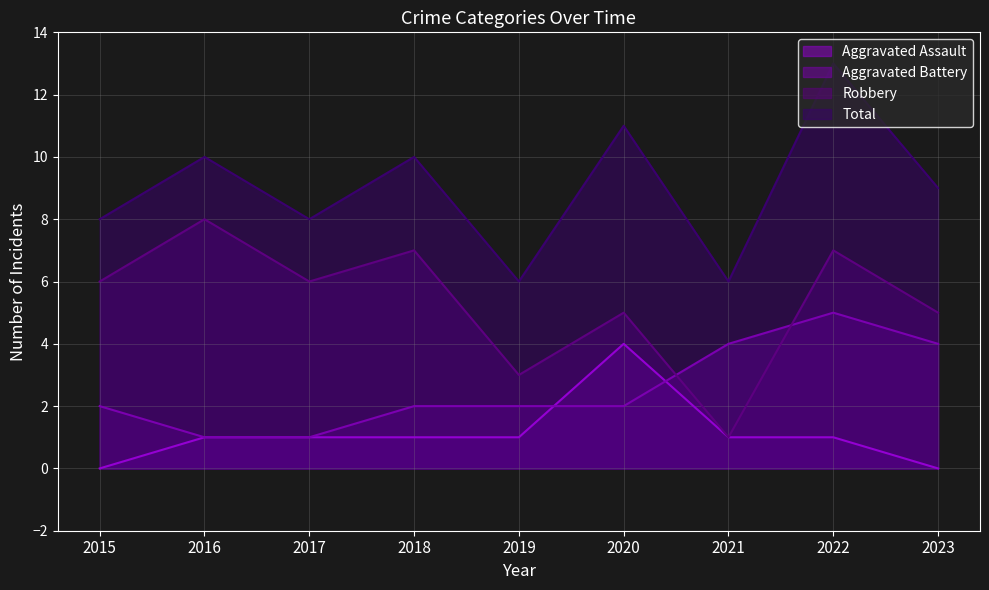

Rank the series by their average value, from highest to lowest.

Total, Robbery, Aggravated Battery, Aggravated Assault